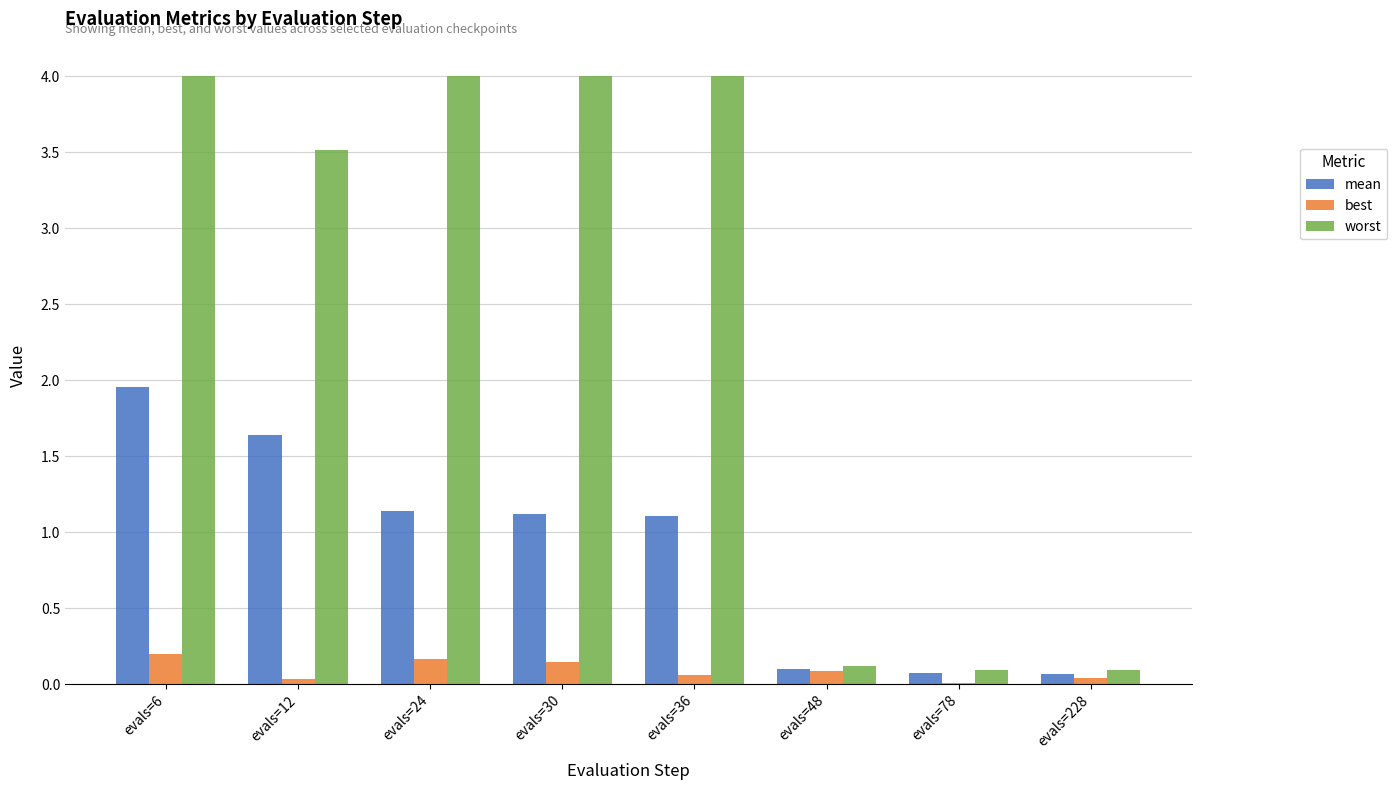

At which category is the sum across all series the highest?

evals=6